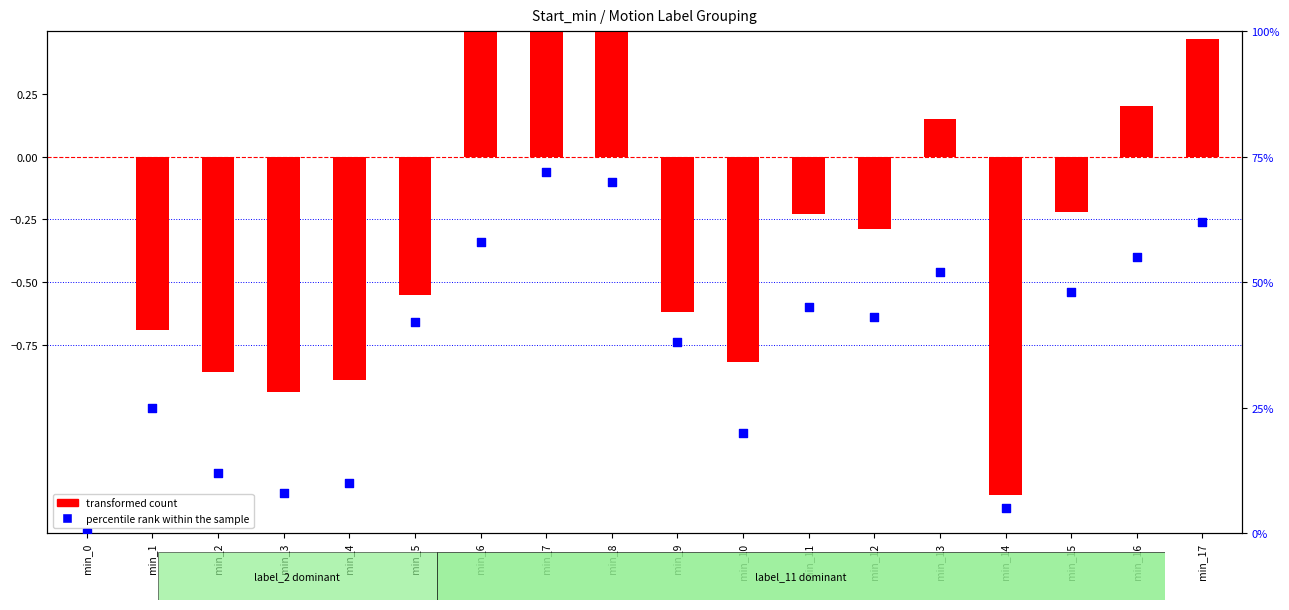

Which series has the largest total across all categories?

percentile rank within the sample